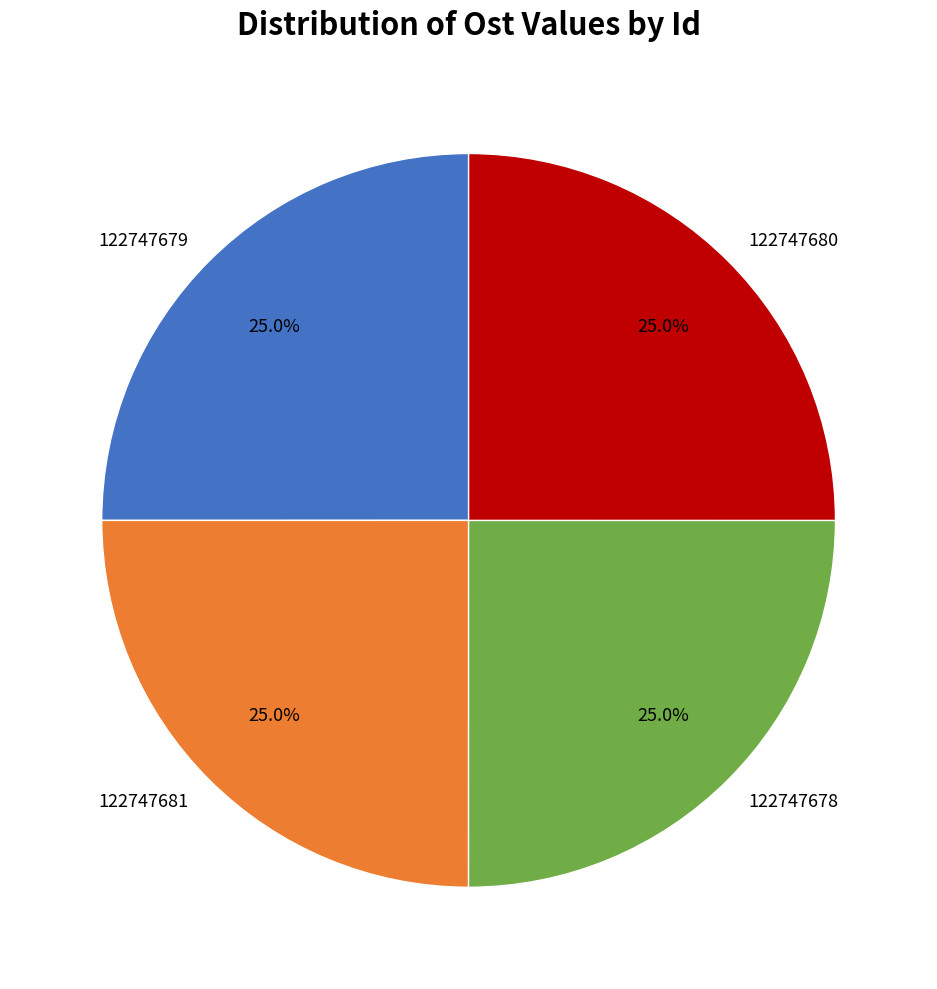

Combined, what portion of the pie is 122747679 and 122747678?

50.0%